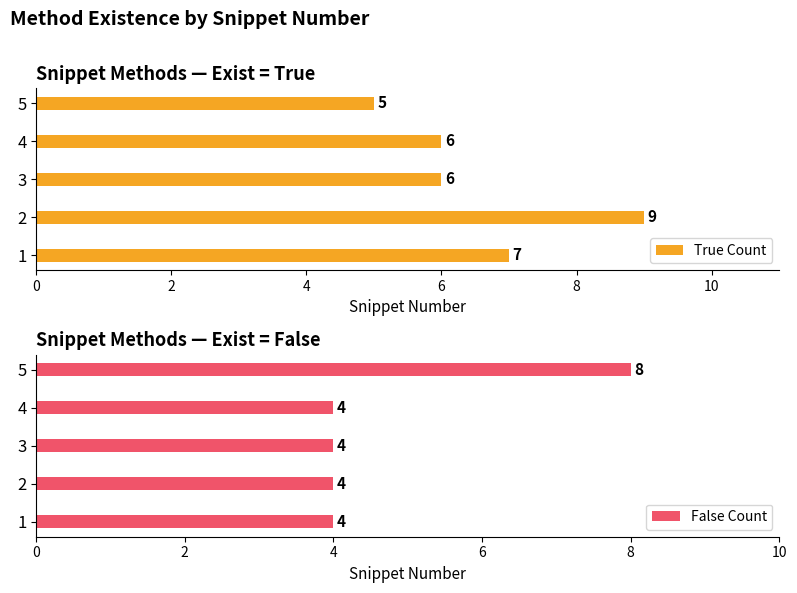

Count the number of categories in the chart.

5